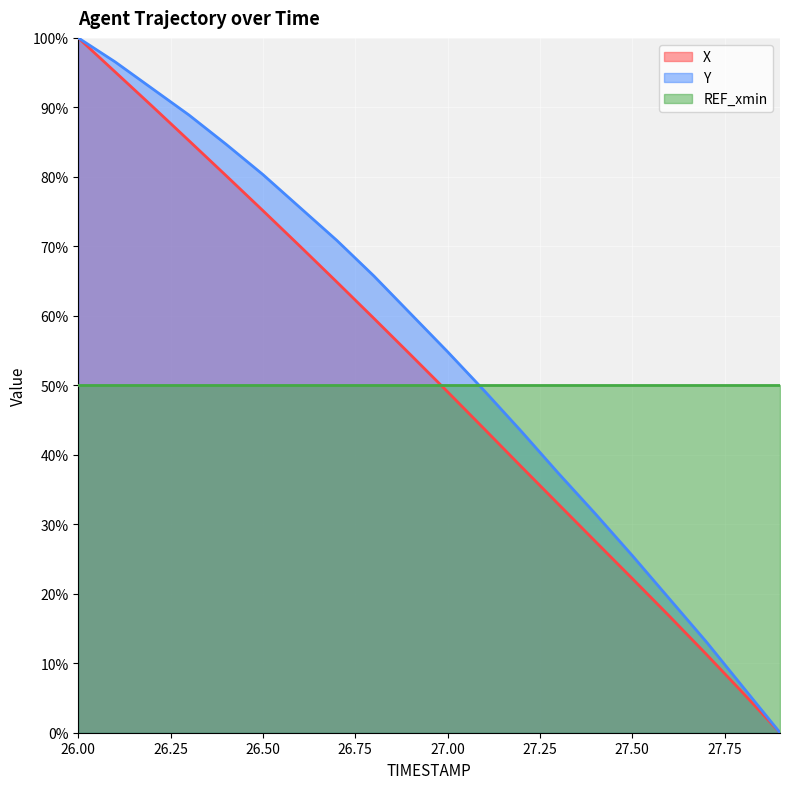

Which label corresponds to the largest value in the chart?

26.00